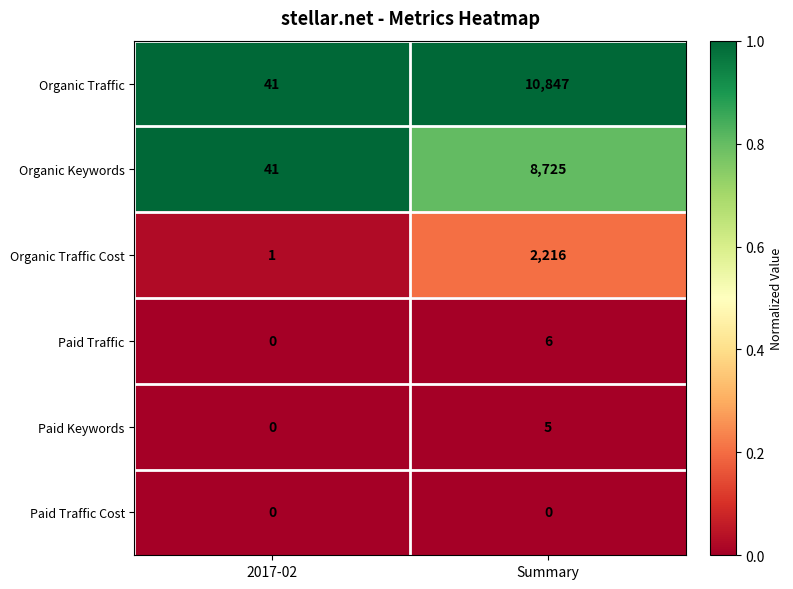

Which series has the largest total across all categories?

Organic Traffic